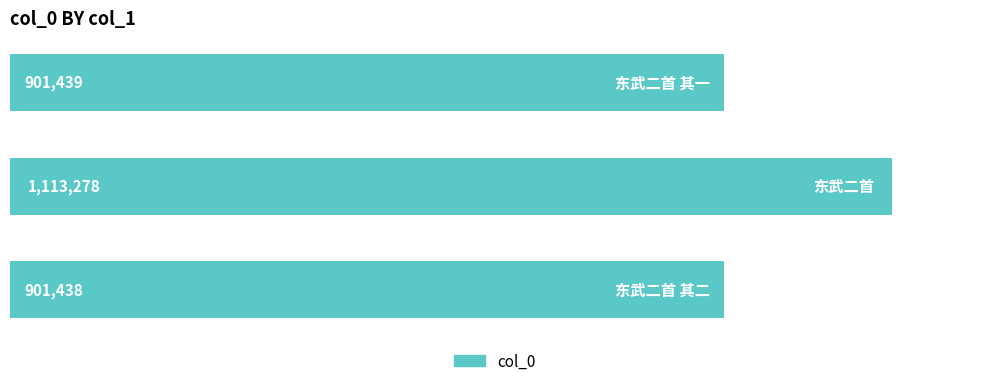

What is the minimum value shown in the chart?

901438